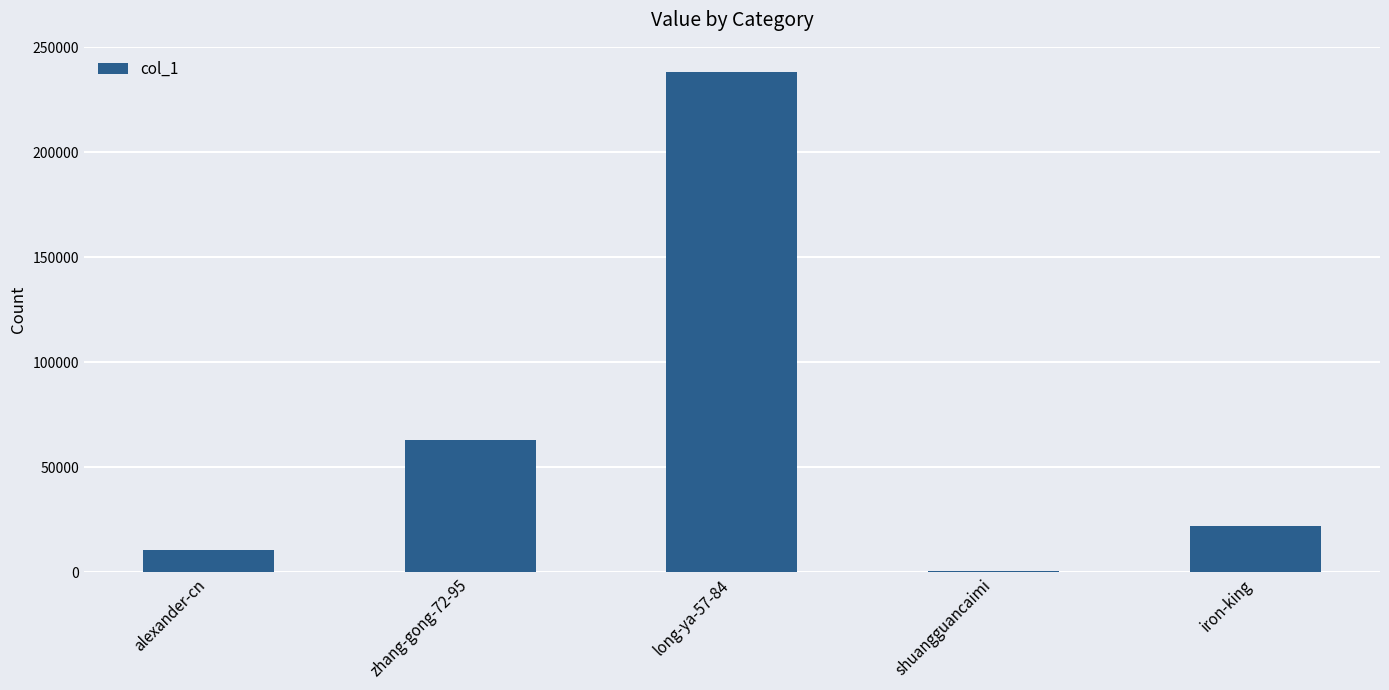

What is the approximate value at long-ya-57-84?

238236